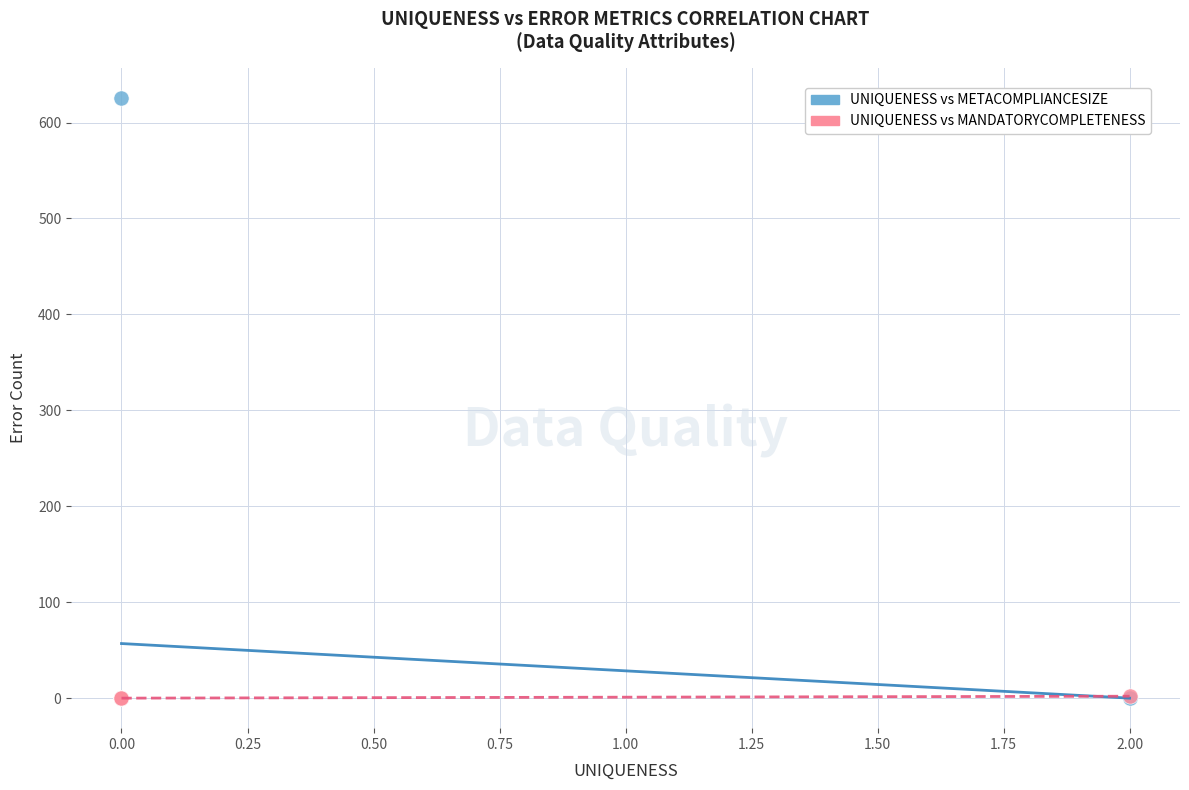

What are all the series names shown in the legend?

UNIQUENESS vs METACOMPLIANCESIZE, UNIQUENESS vs MANDATORYCOMPLETENESS